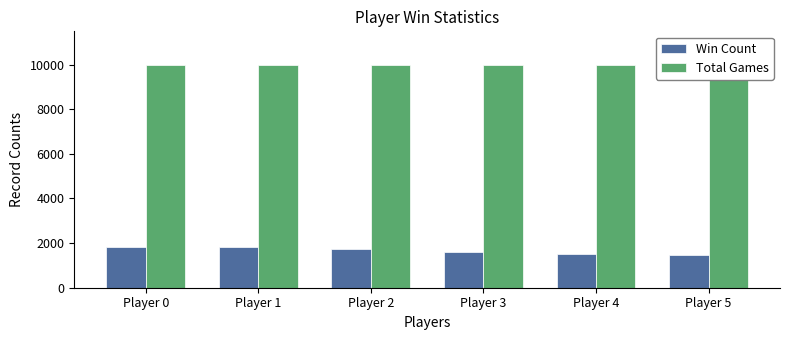

How many bars are there in each group?

2